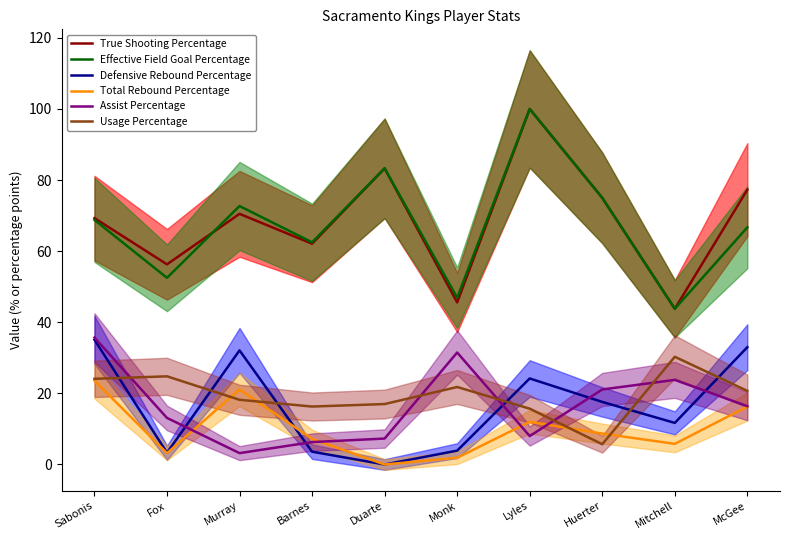

Does the chart display data point markers on the line(s)?

No